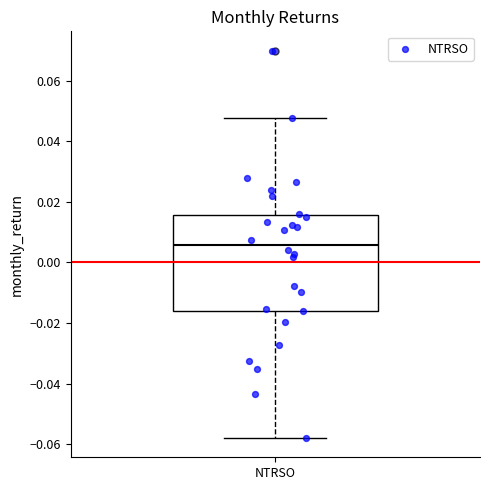

Transcribe this box plot: give where the median line is, the range the box spans, and where the two whiskers end, as read against the y-axis. The values are not printed on the chart, so give them approximately, as read against the axis.

median 0.006, box -0.016 to 0.016, whiskers -0.058 to 0.048